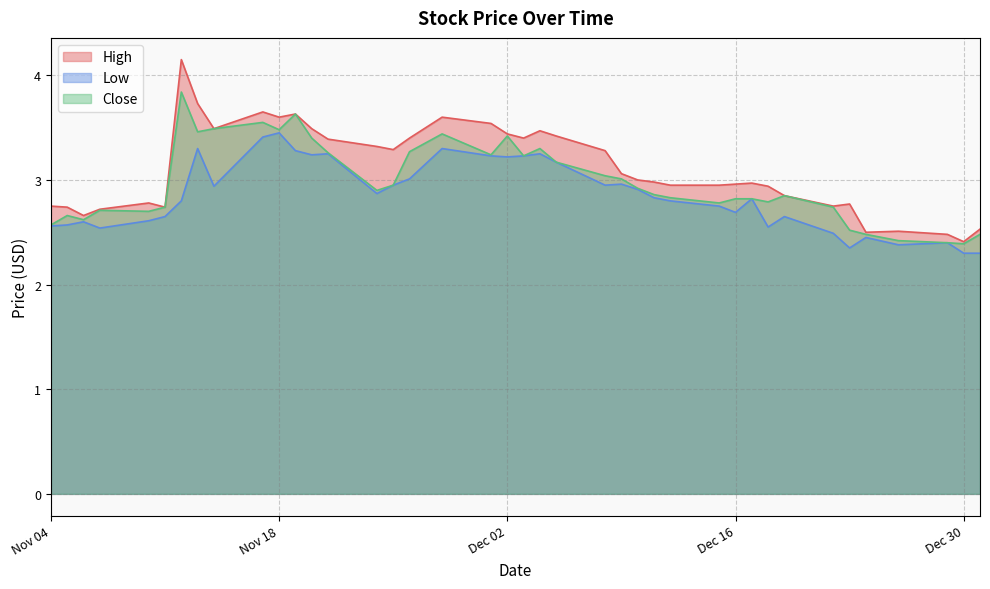

True or false: Low and High intersect in this chart.

False